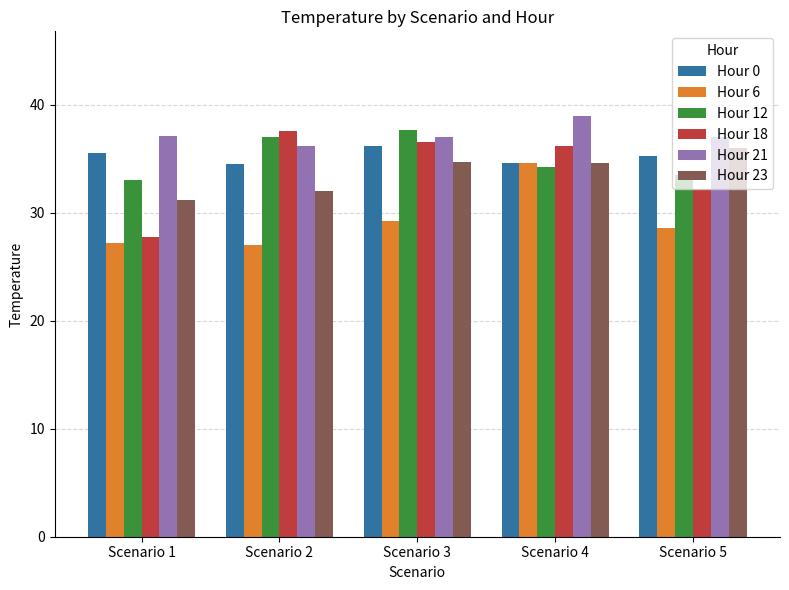

What is the approximate value of Hour 23 at Scenario 3?

34.7